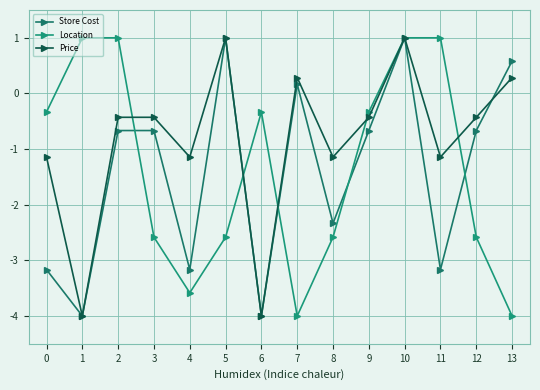

At which label does Store Cost first exceed 0?

5